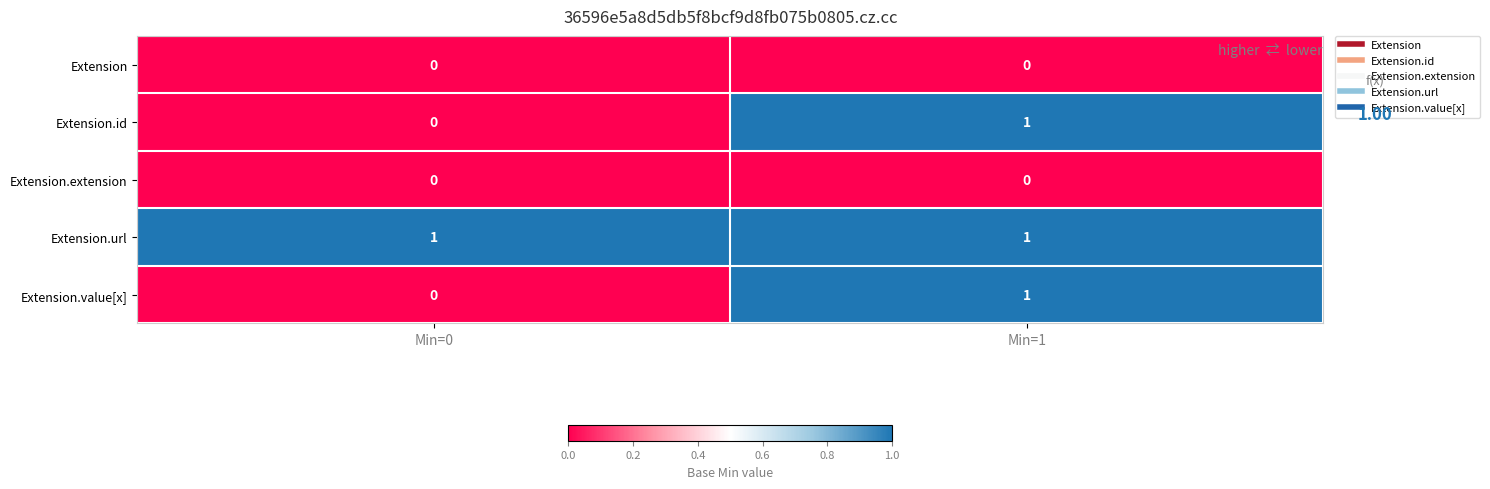

Reading right to left, transcribe all the data shown in this chart.

Extension: Min=1=0	Min=0=0
Extension.id: Min=1=1	Min=0=0
Extension.extension: Min=1=0	Min=0=0
Extension.url: Min=1=1	Min=0=1
Extension.value[x]: Min=1=1	Min=0=0